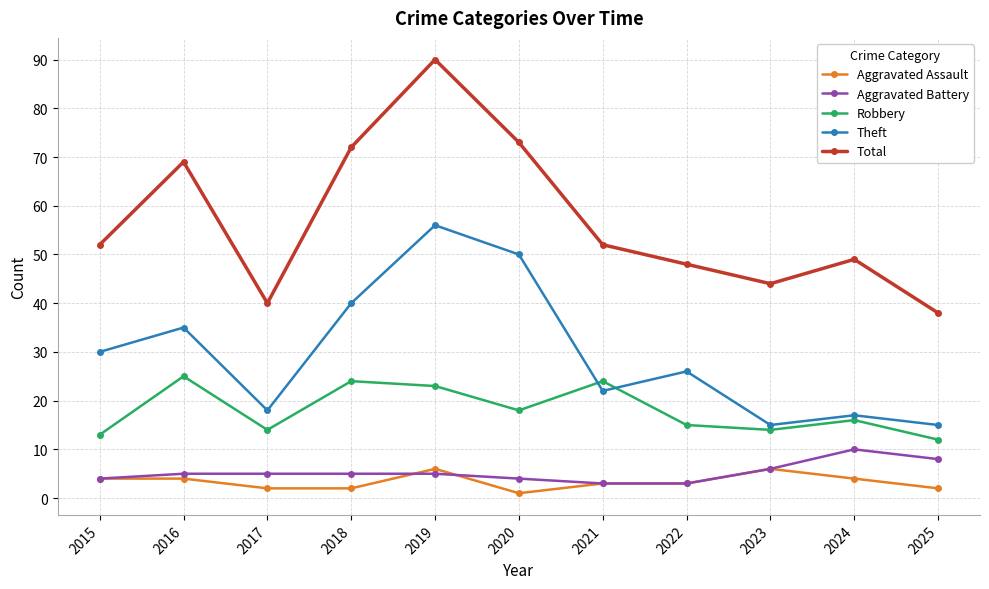

What is the difference between the second highest and second lowest values in the Aggravated Assault series?

4